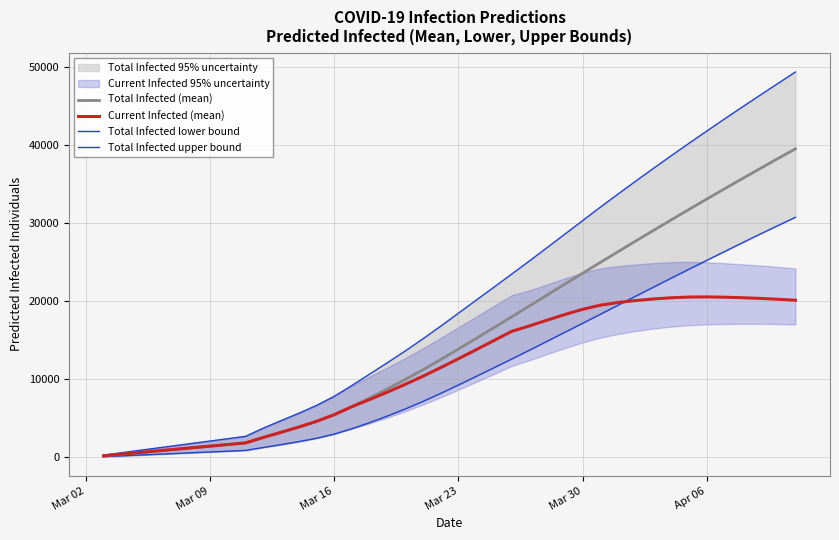

True or false: Total Infected lower bound has more than 2 points higher than both neighbors.

False